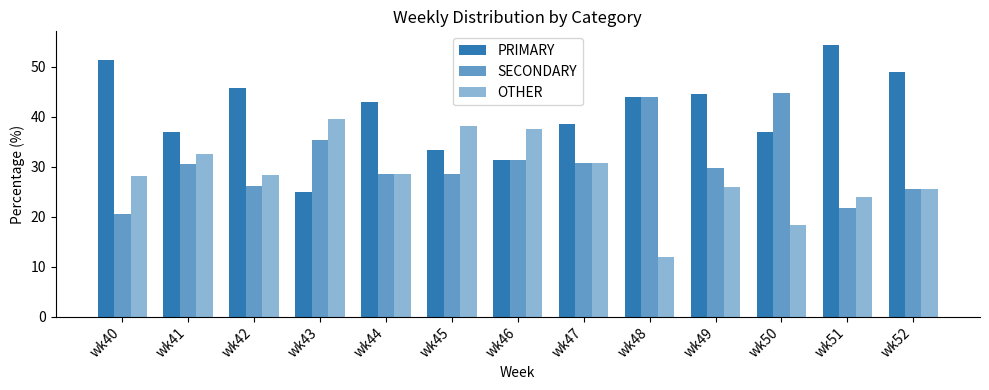

Count the number of data series in this chart.

3